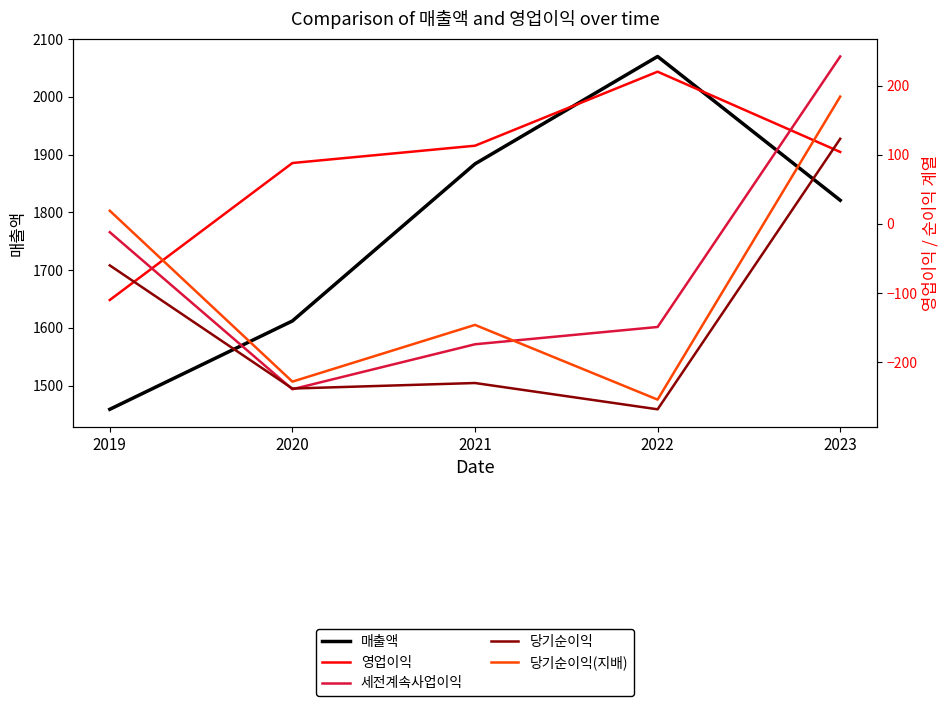

What is the sum of the 당기순이익(지배) values at 2021 and 2022?

-400